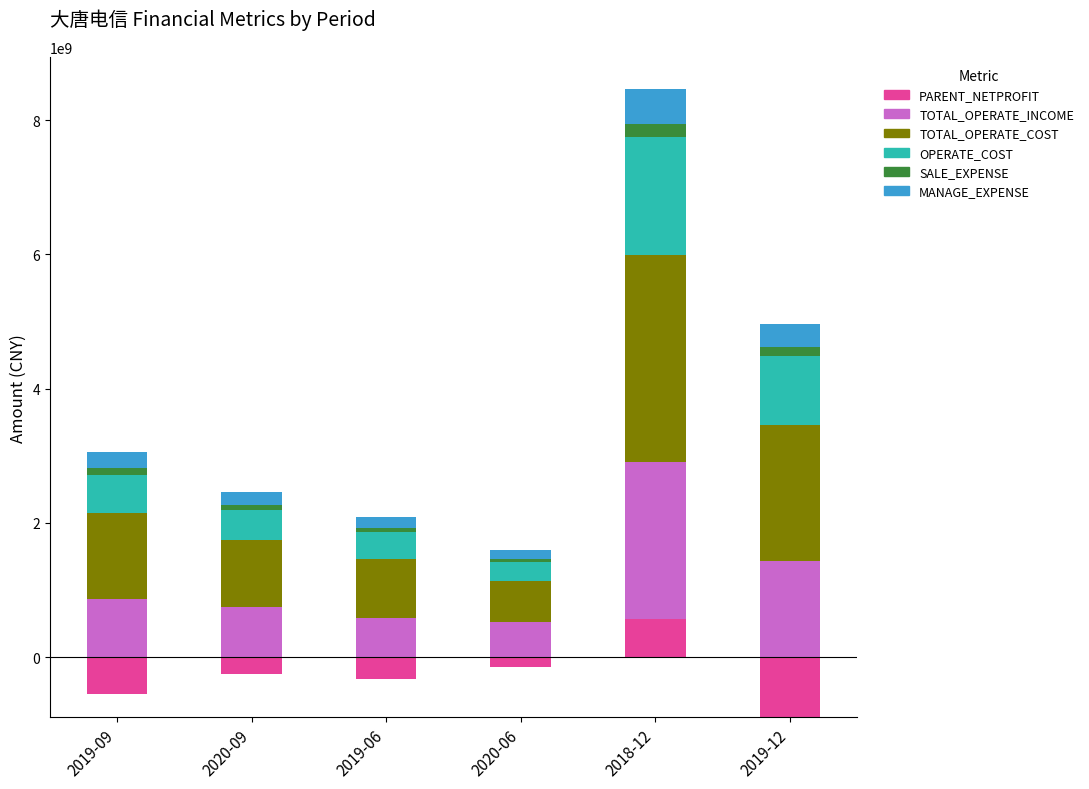

At which category is the sum across all series the highest?

2018-12